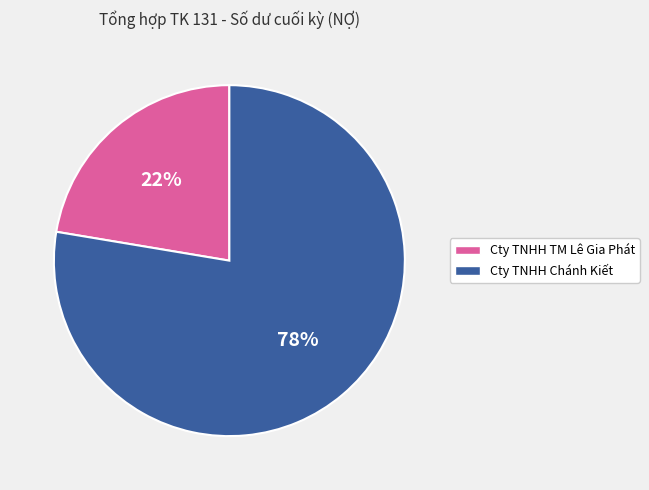

How many slices are in this pie chart?

2